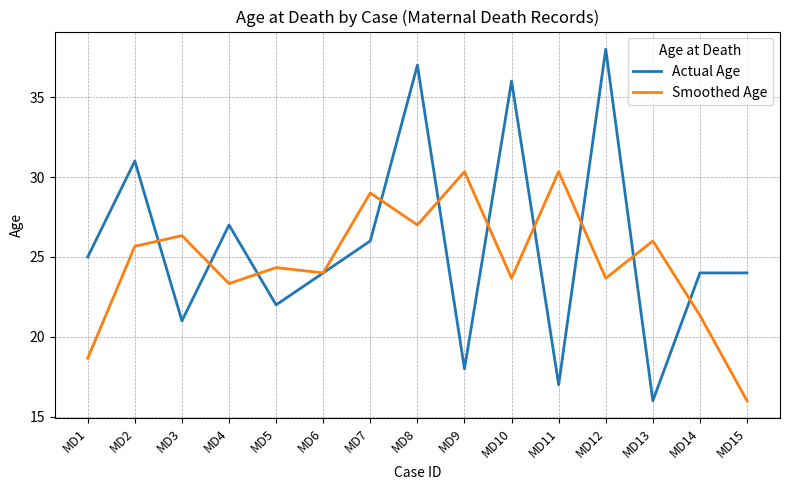

Reading left to right, extract all data points from this chart.

Actual Age: MD1=25.0	MD2=31.0	MD3=21.0	MD4=27.0	MD5=22.0	MD6=24.0	MD7=26.0	MD8=37.0	MD9=18.0	MD10=36.0	MD11=17.0	MD12=38.0	MD13=16.0	MD14=24.0	MD15=24.0
Smoothed Age: MD1=18.7	MD2=25.7	MD3=26.3	MD4=23.3	MD5=24.3	MD6=24.0	MD7=29.0	MD8=27.0	MD9=30.3	MD10=23.7	MD11=30.3	MD12=23.7	MD13=26.0	MD14=21.3	MD15=16.0